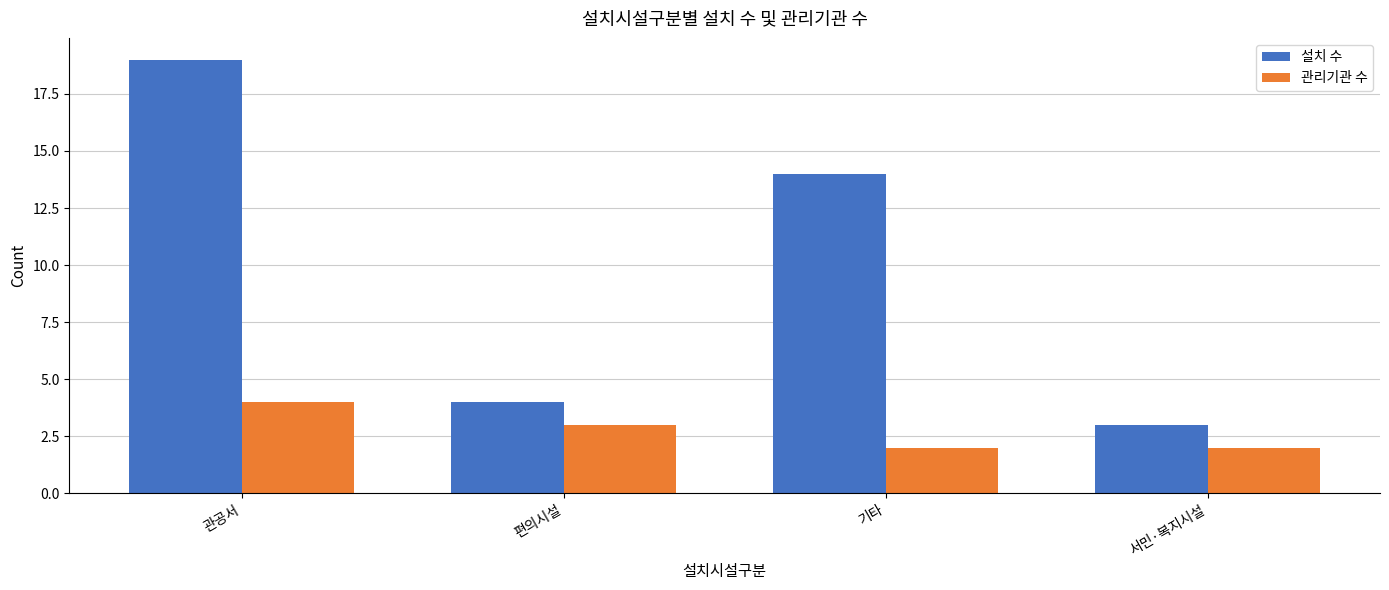

Reading left to right, transcribe all the data shown in this chart.

설치 수: 관공서=19	편의시설=4	기타=14	서민·복지시설=3
관리기관 수: 관공서=4	편의시설=3	기타=2	서민·복지시설=2